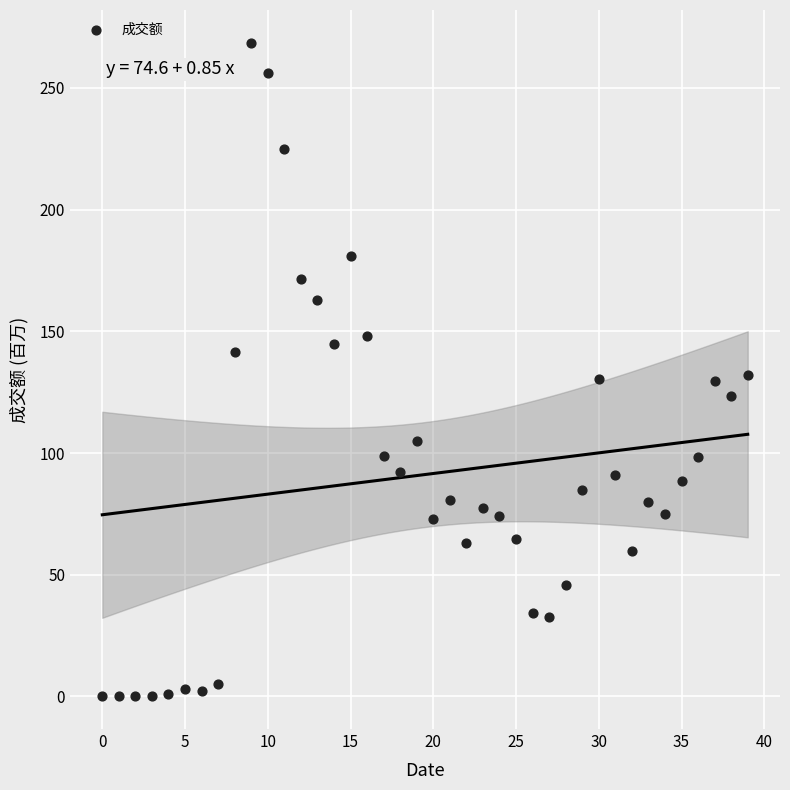

What is the range of Y values (max minus min)?

268.5